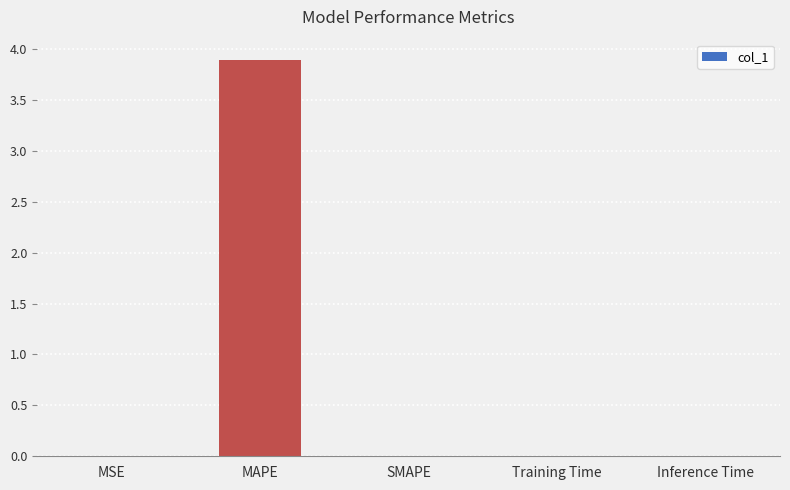

What is the average value?

0.8